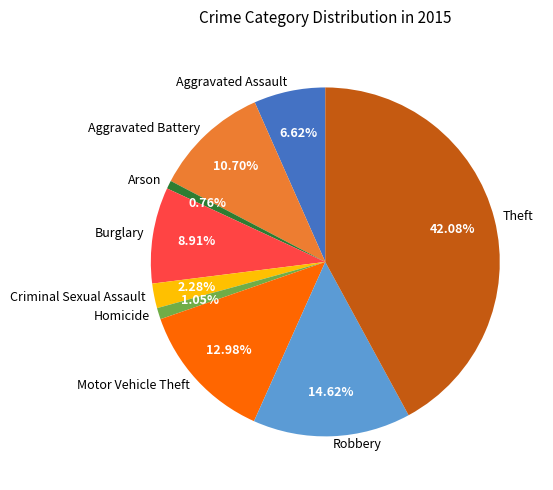

Combined, what portion of the pie is Arson and Criminal Sexual Assault?

3.0%